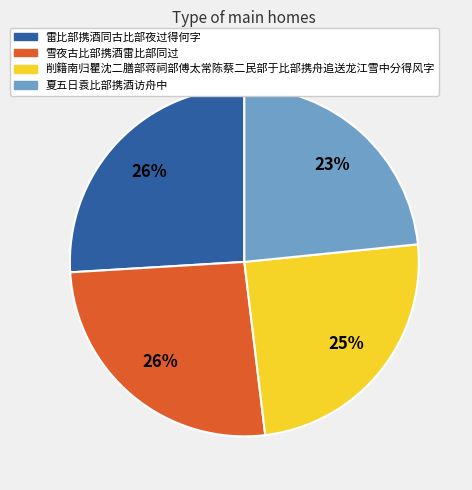

Is 雪夜古比部携酒雷比部同过 the majority of the pie?

No